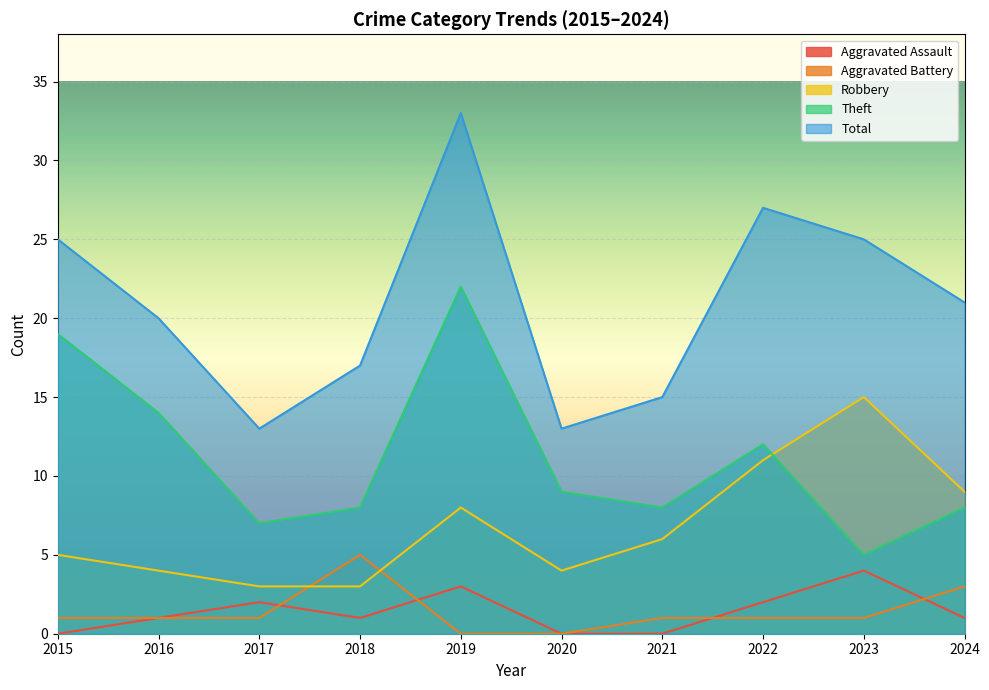

Rank the series by their maximum value, from highest to lowest.

Total, Theft, Robbery, Aggravated Battery, Aggravated Assault